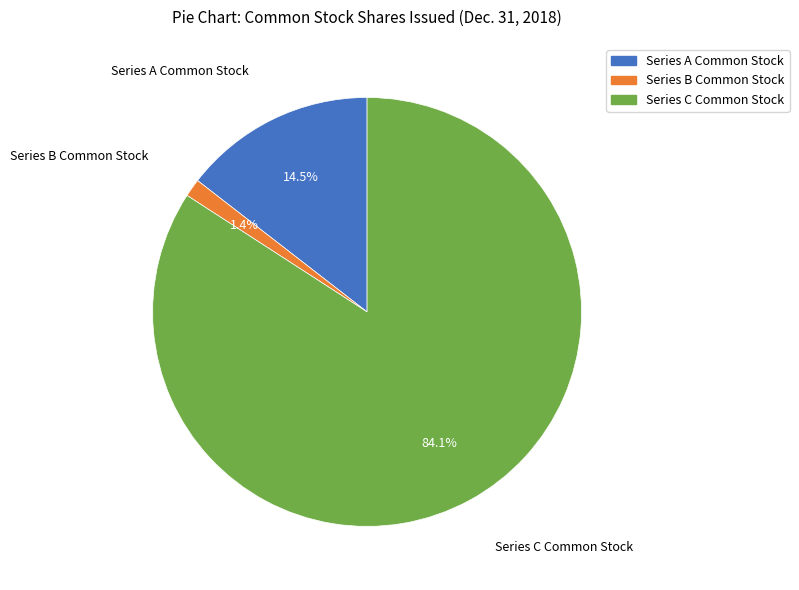

What is the largest slice in the pie chart?

Series C Common Stock